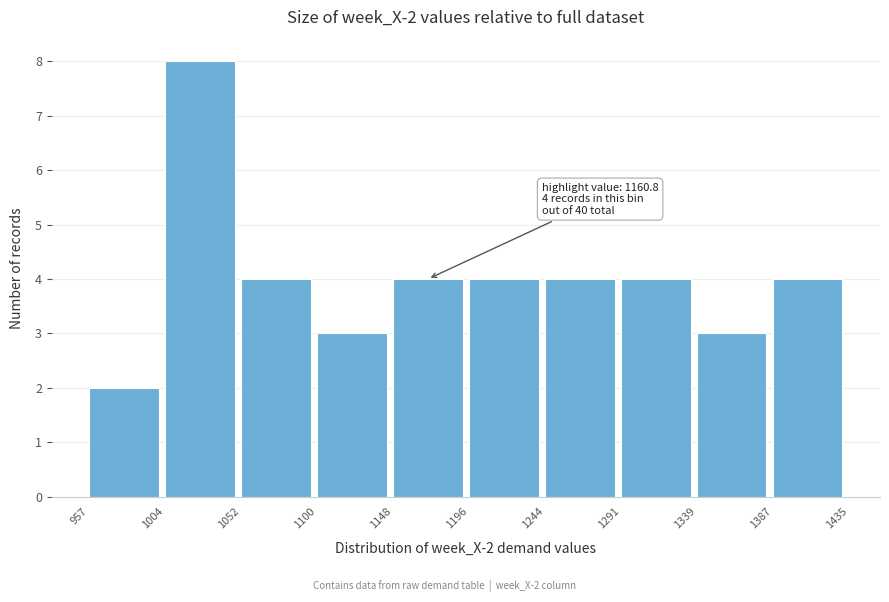

Which range on the x-axis has the tallest bar?

1004 to 1052